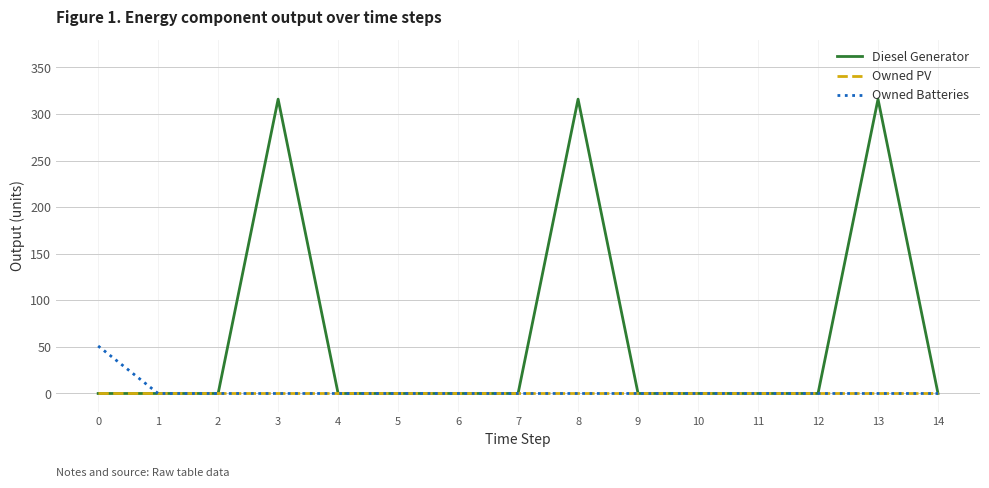

The Owned Batteries series shows 0 at 11. True or false?

True